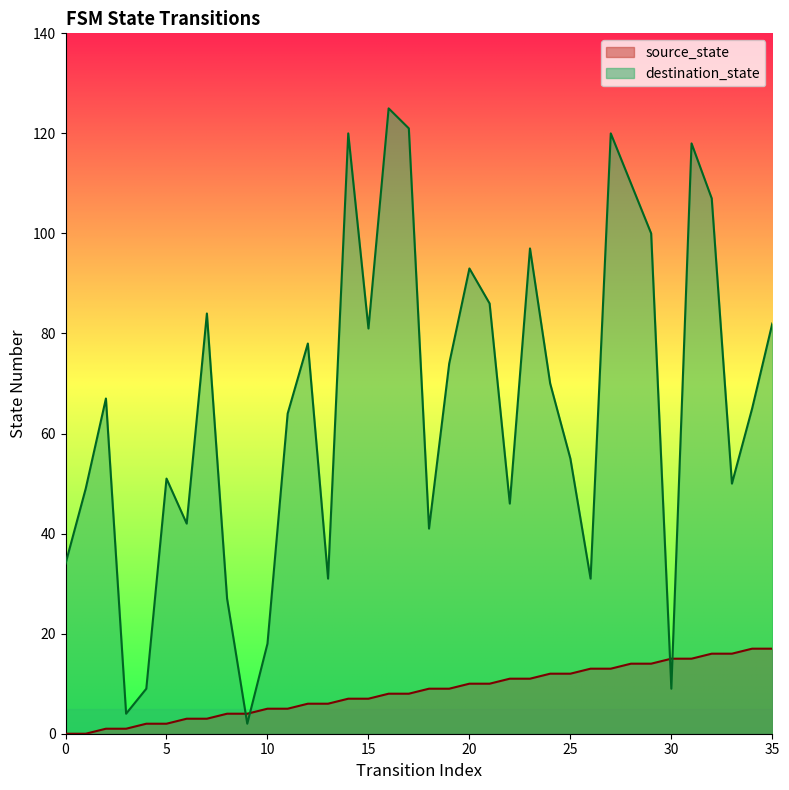

Which series has the widest spread of values?

destination_state